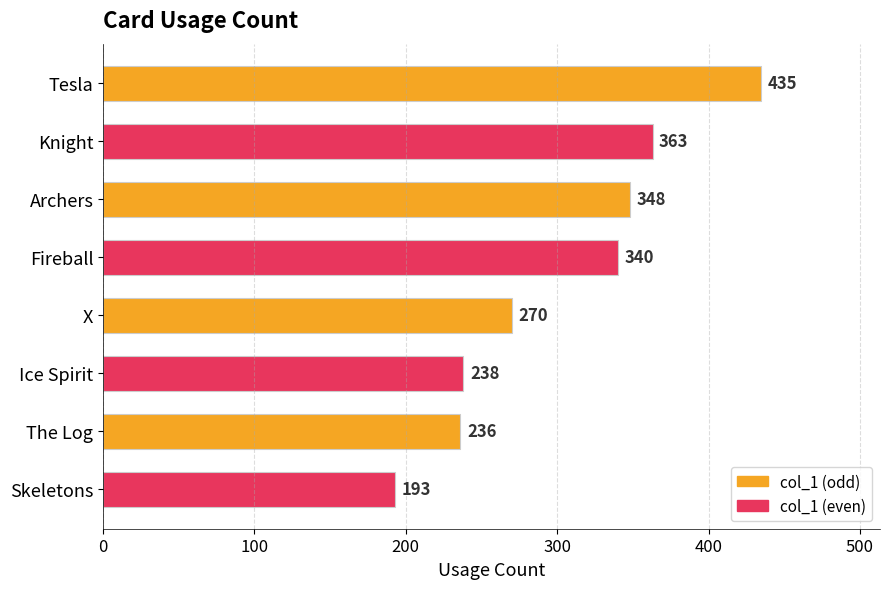

What is the value of the 3rd bar from the top?

348